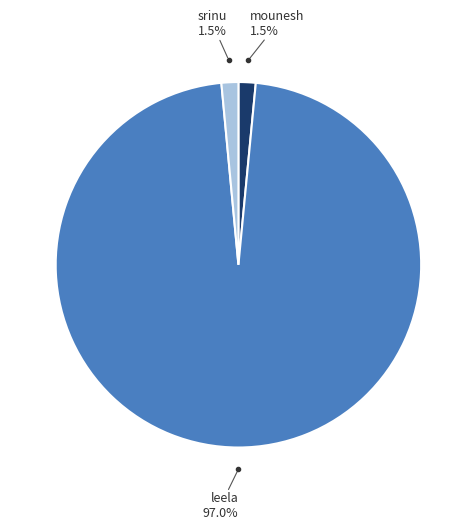

Is there any slice that represents more than half of the pie?

Yes